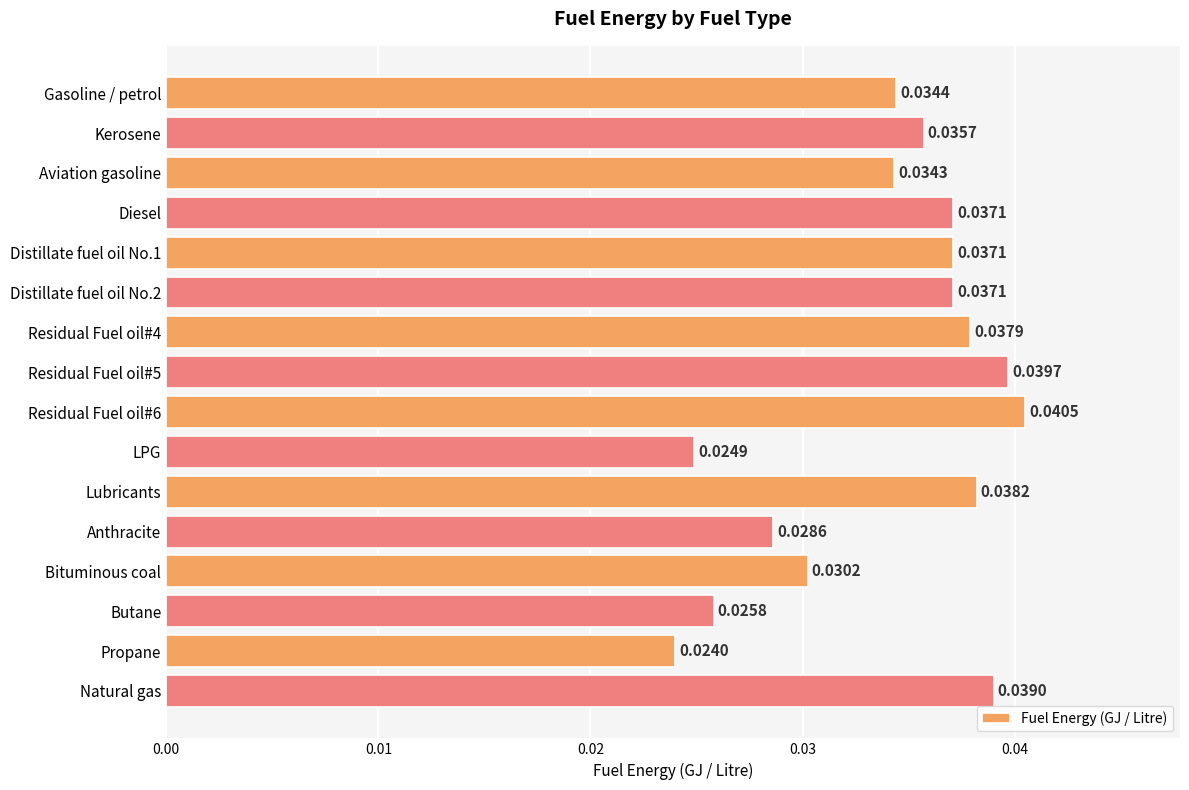

What is the label of the 2nd bar from the bottom?

Propane